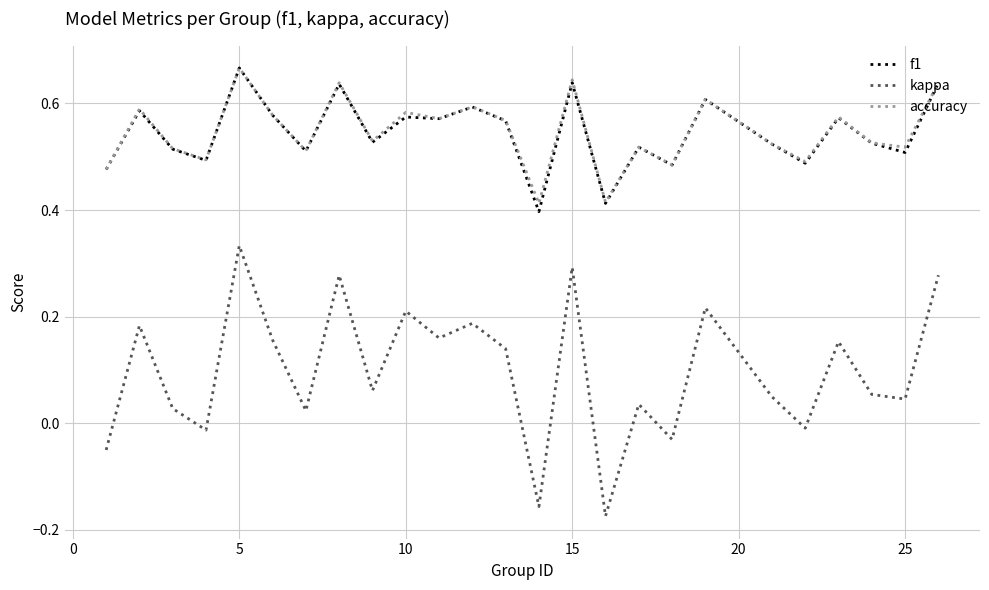

True or false: kappa and f1 intersect in this chart.

False